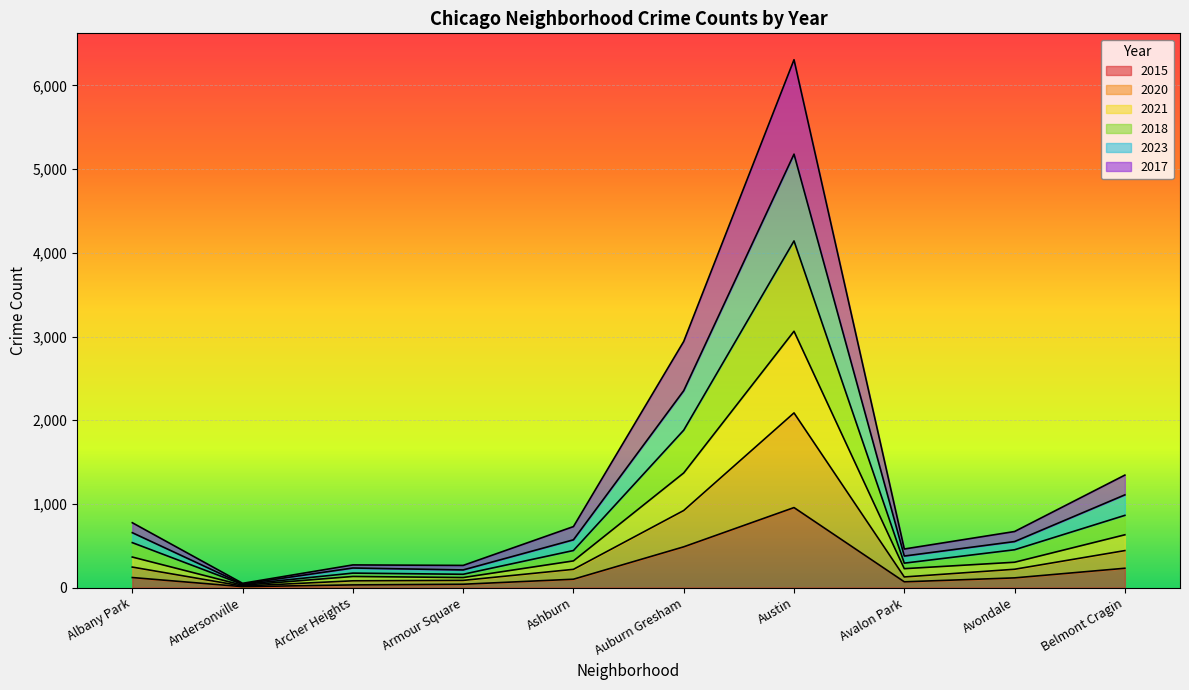

True or false: 2021 and 2023 cross at least once.

False